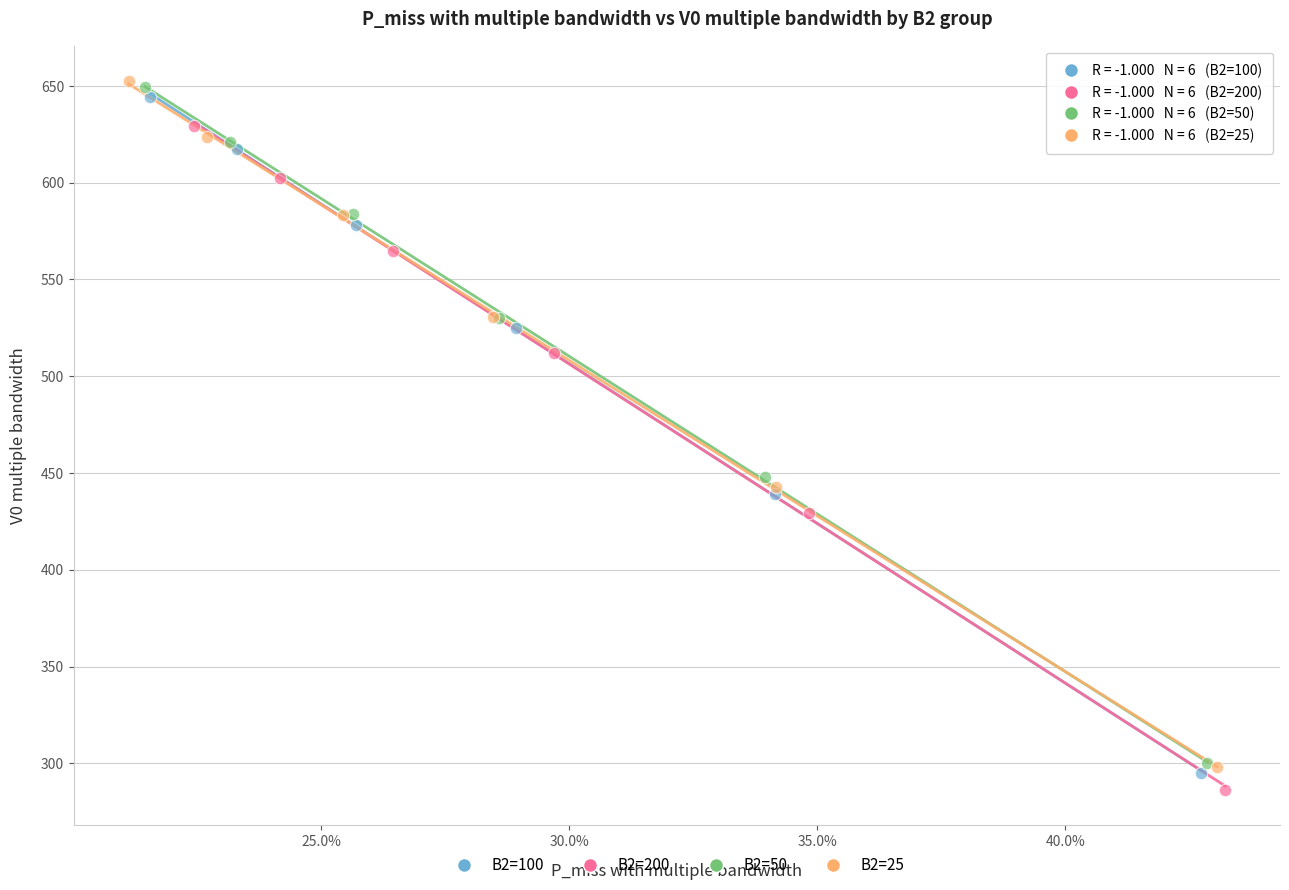

Which series has the largest Y range (max minus min)?

B2=25